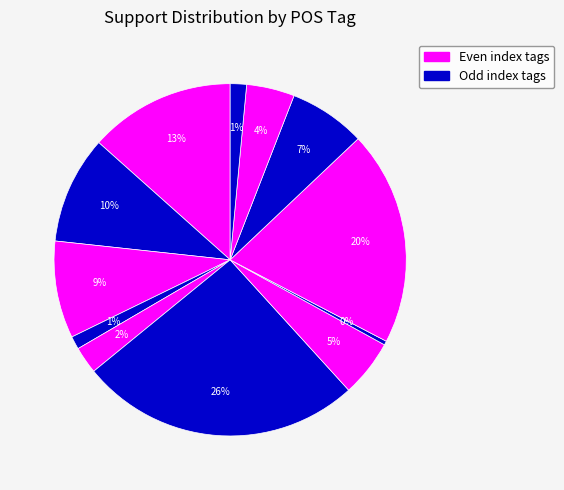

Count the number of slices in the pie.

12